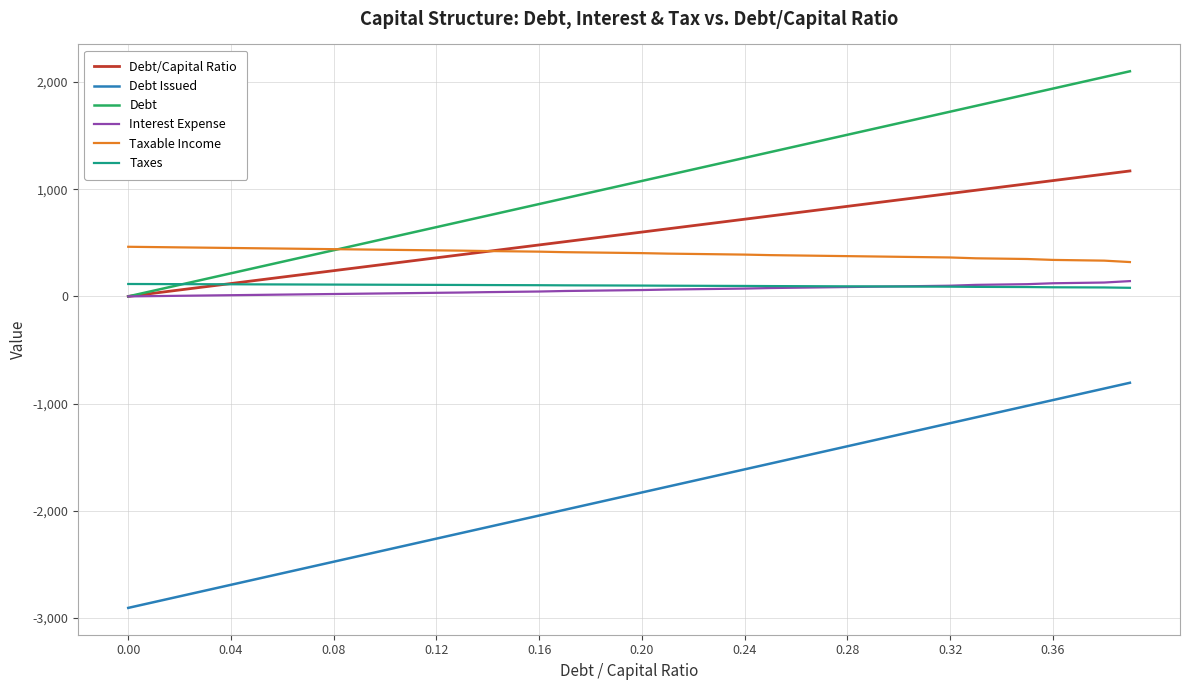

Which series has the largest total across all categories?

Debt